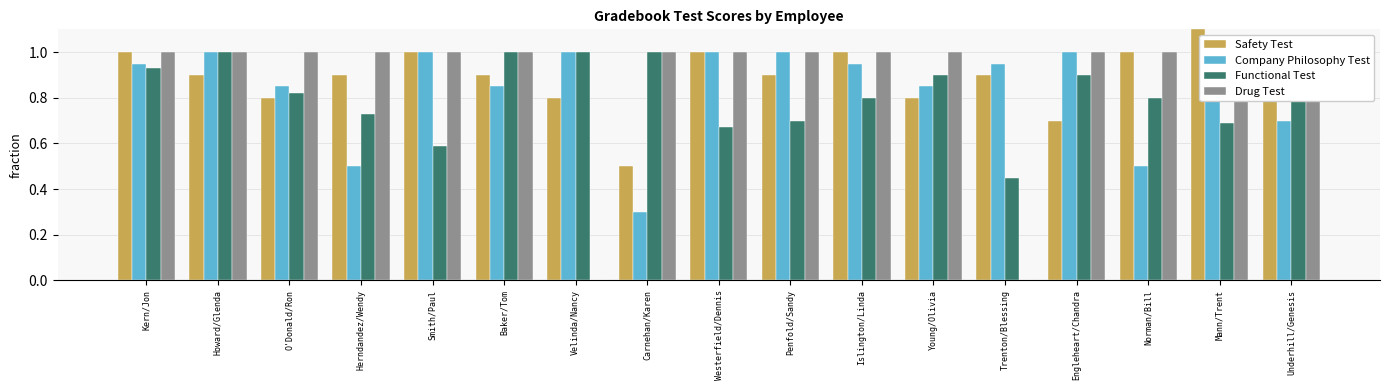

Rank the series at Howard/Glenda from lowest to highest value.

Safety Test, Company Philosophy Test, Functional Test, Drug Test